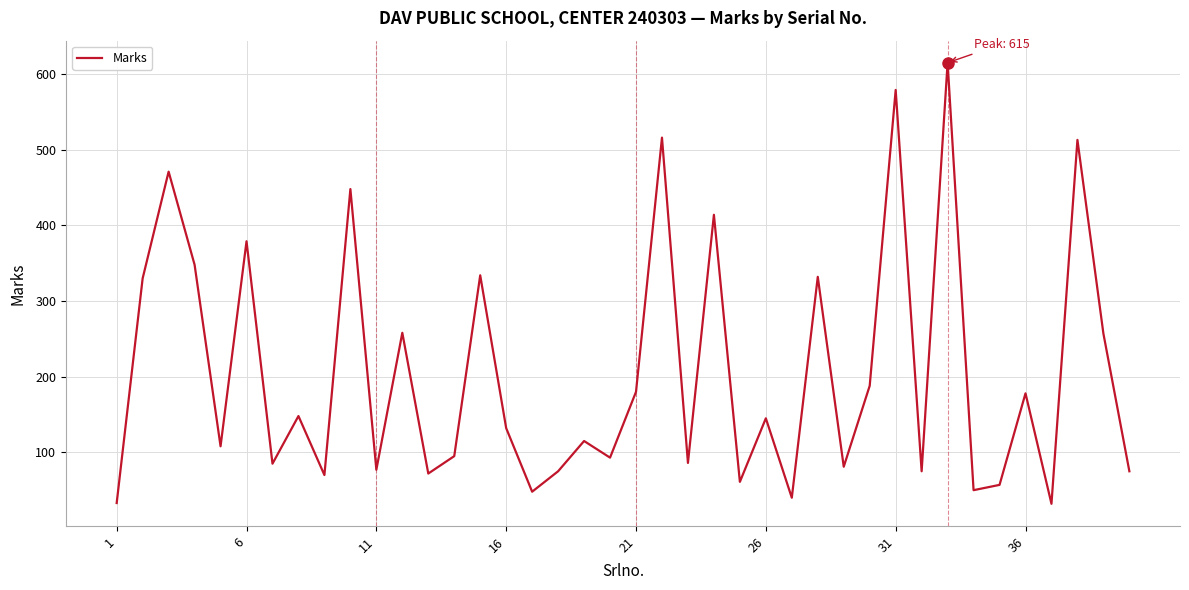

What is the difference between the maximum and minimum values?

583